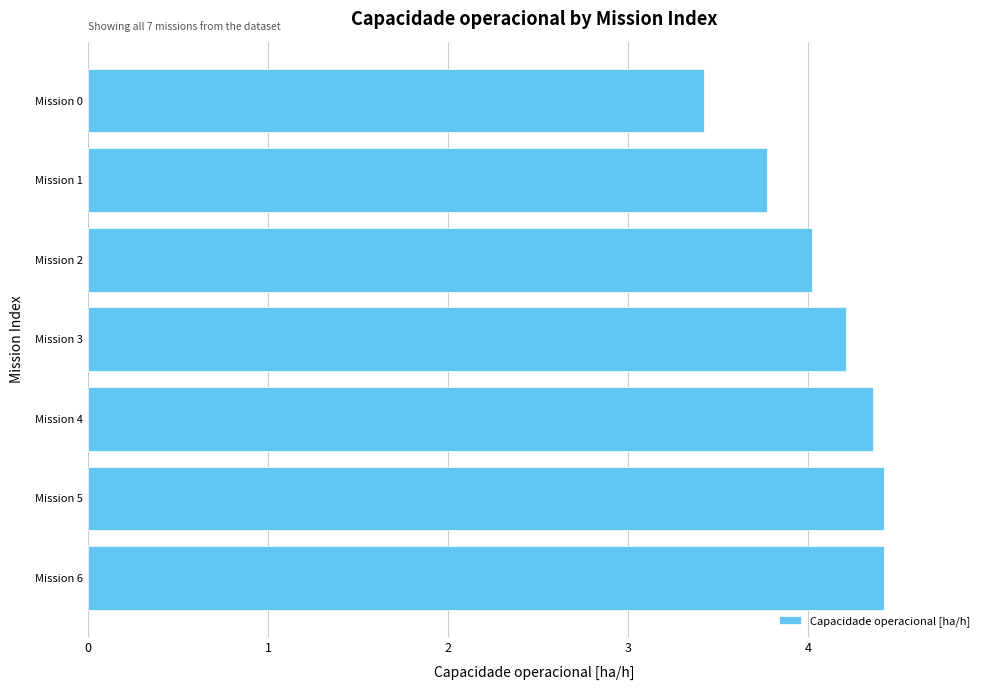

Which has a higher value, Mission 1 or Mission 5?

Mission 5